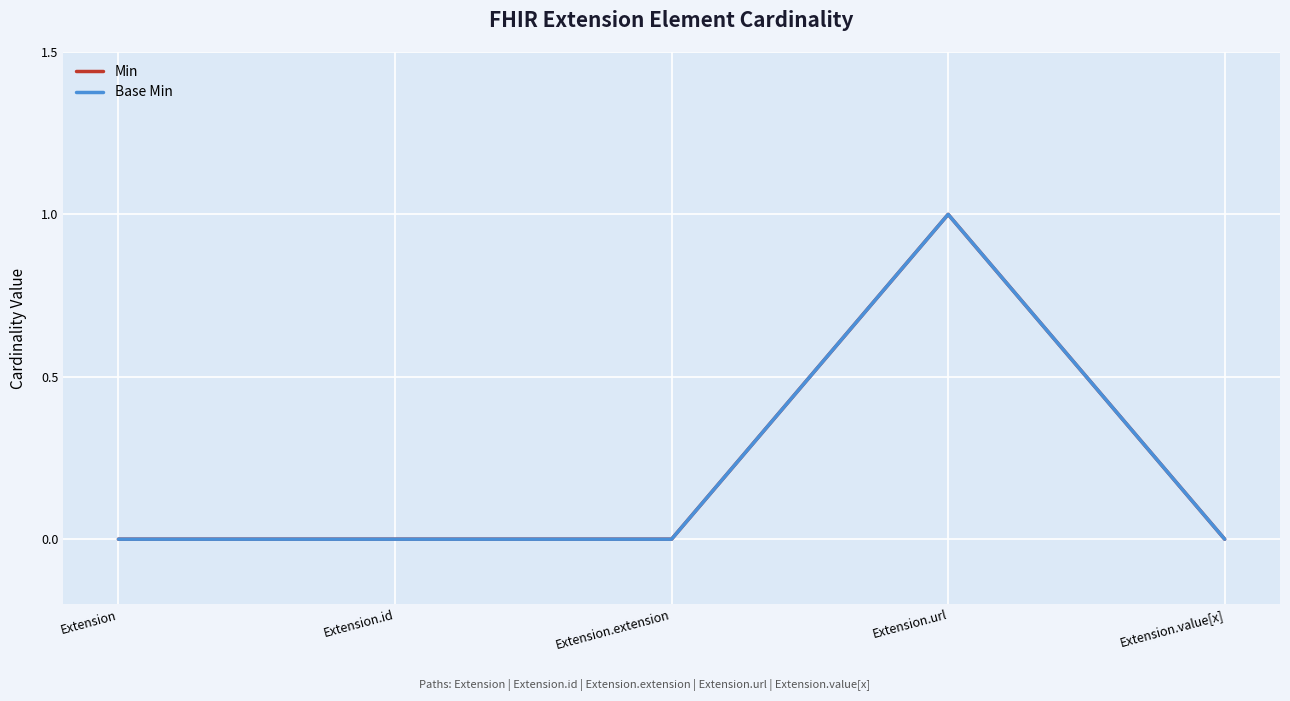

Reading left to right, list all the values displayed in this chart.

Min: Extension=0	Extension.id=0	Extension.extension=0	Extension.url=1	Extension.value[x]=0
Base Min: Extension=0	Extension.id=0	Extension.extension=0	Extension.url=1	Extension.value[x]=0